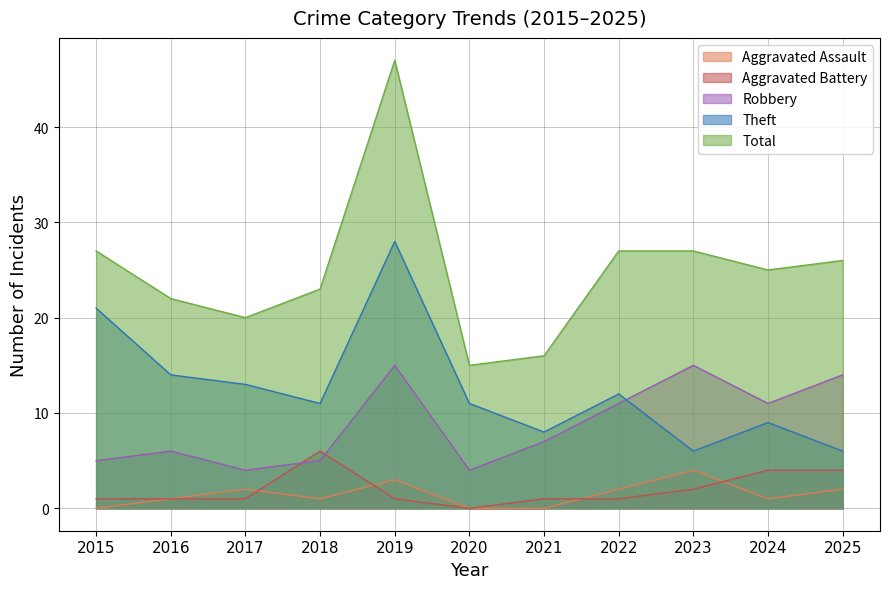

True or false: Aggravated Assault has more than 0 interior local peaks.

True